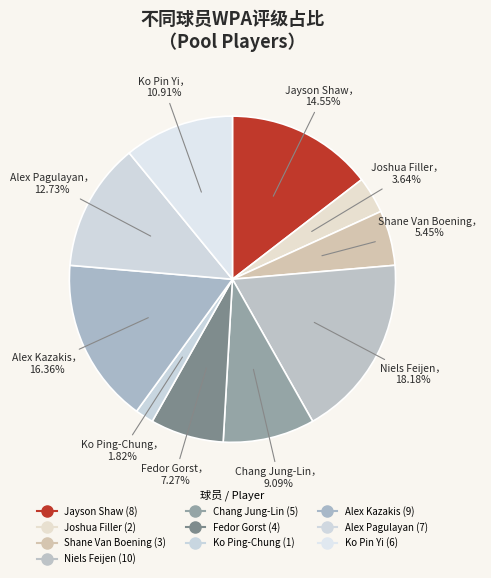

Does Alex Pagulayan represent more than half of the total?

No